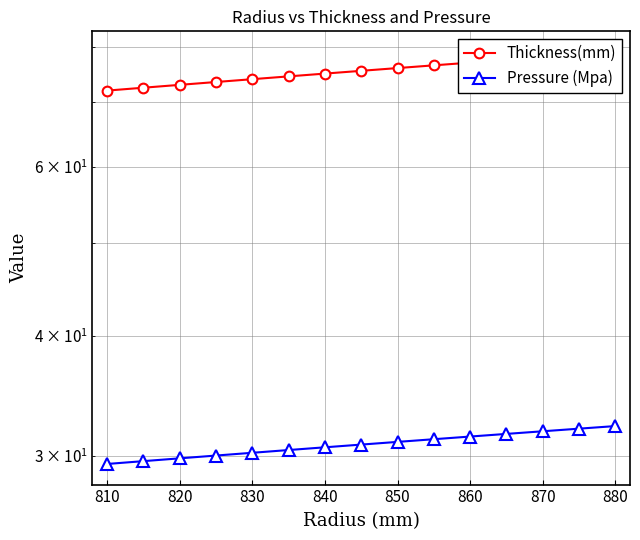

What are all the series names shown in the legend?

Thickness(mm), Pressure (Mpa)